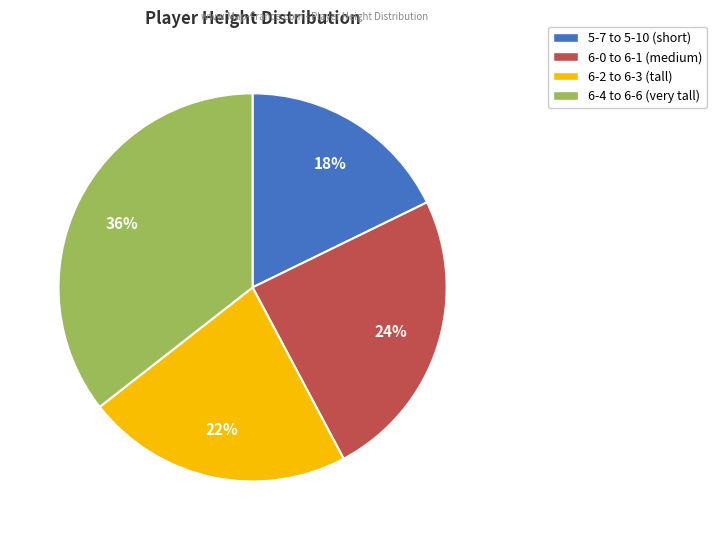

Count the number of slices in the pie.

4